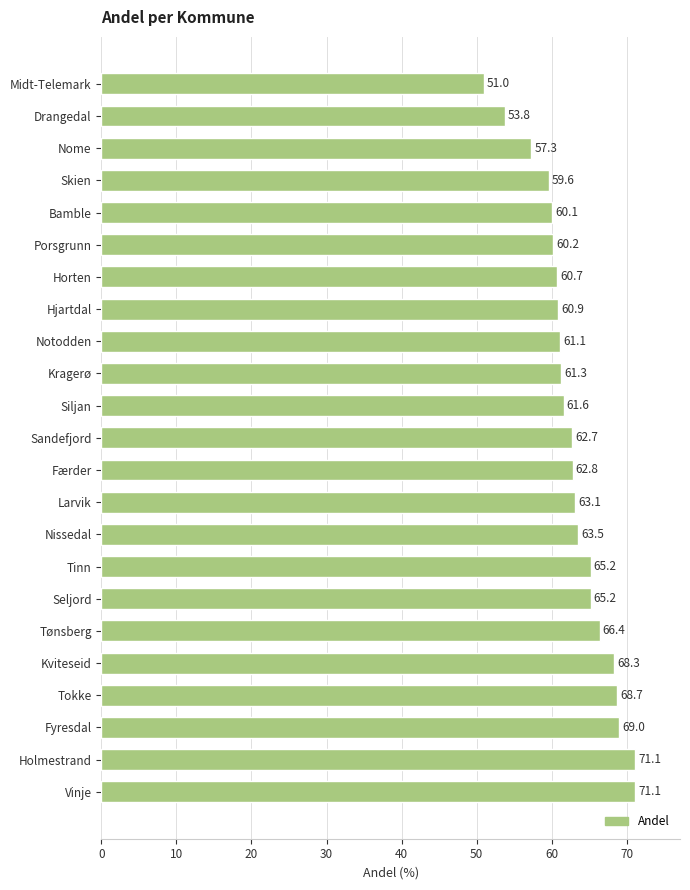

What is the ratio of the value at Seljord to the value at Færder?

1.0